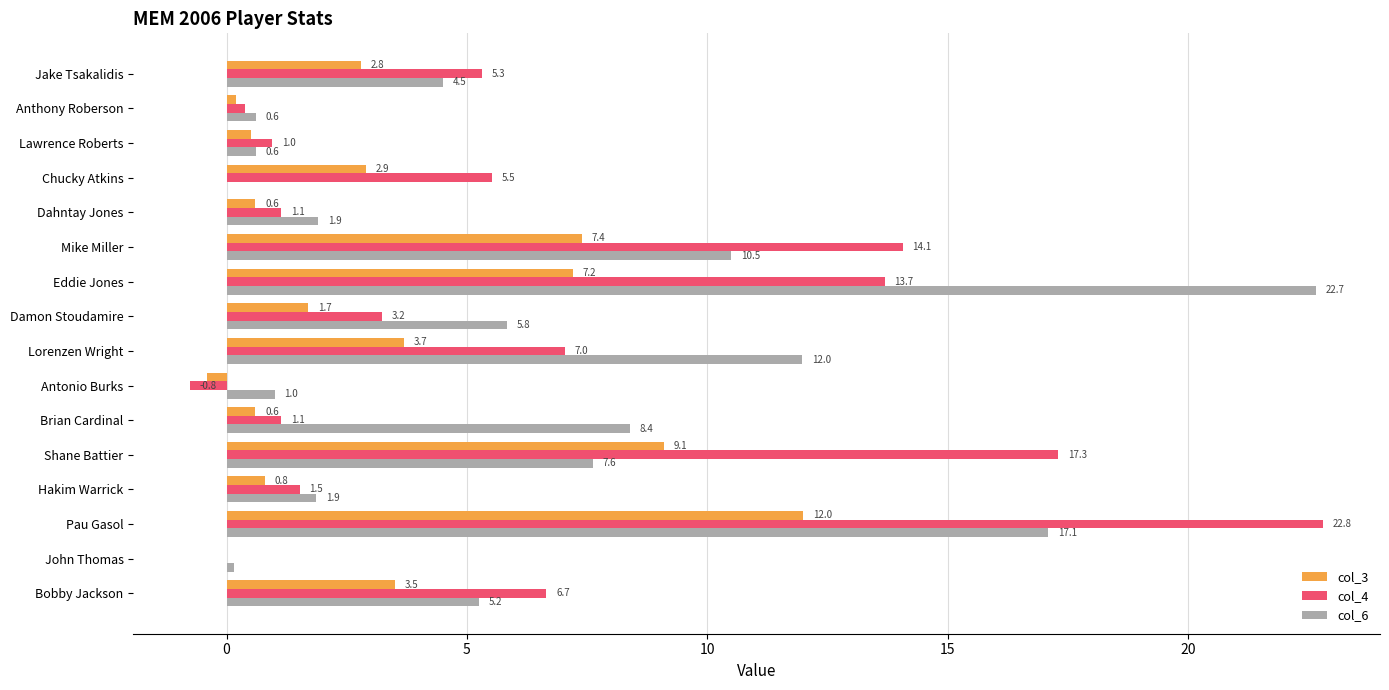

What value does the col_4 series have at Bobby Jackson?

6.7